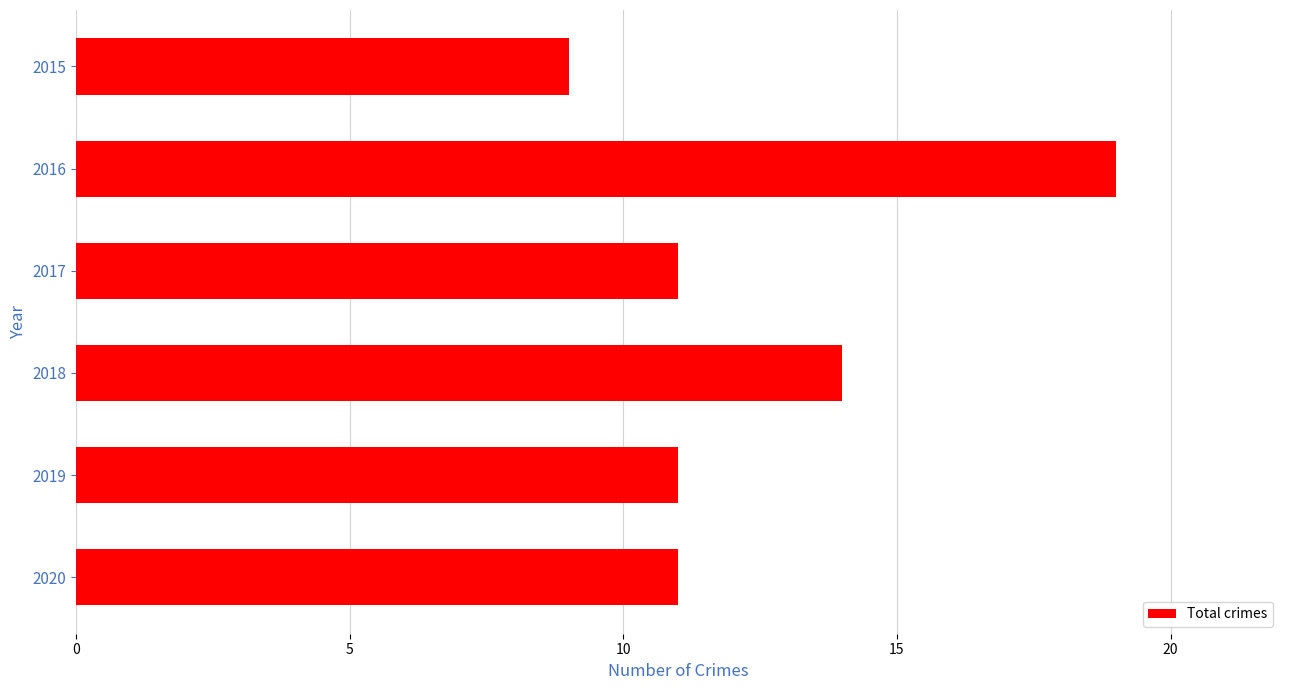

The chart shows a value of 3 at 2020. True or false?

False